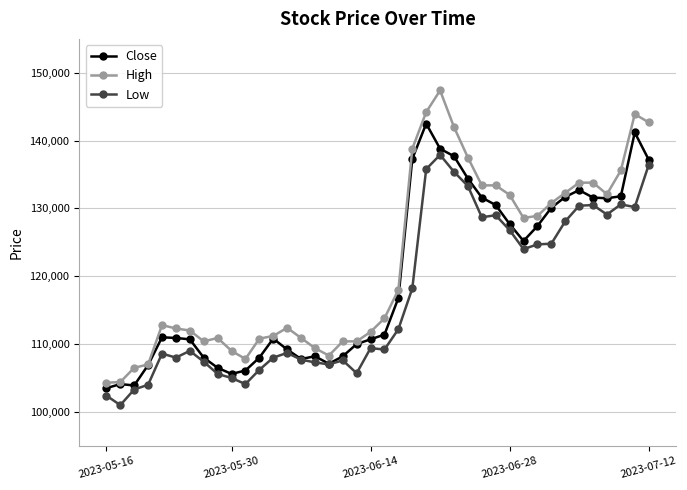

What is the value of the Close point at the 11th from the left?

106100